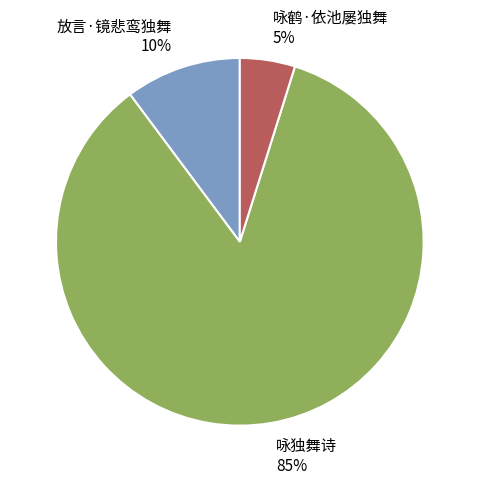

What is the largest slice in the pie chart?

咏独舞诗